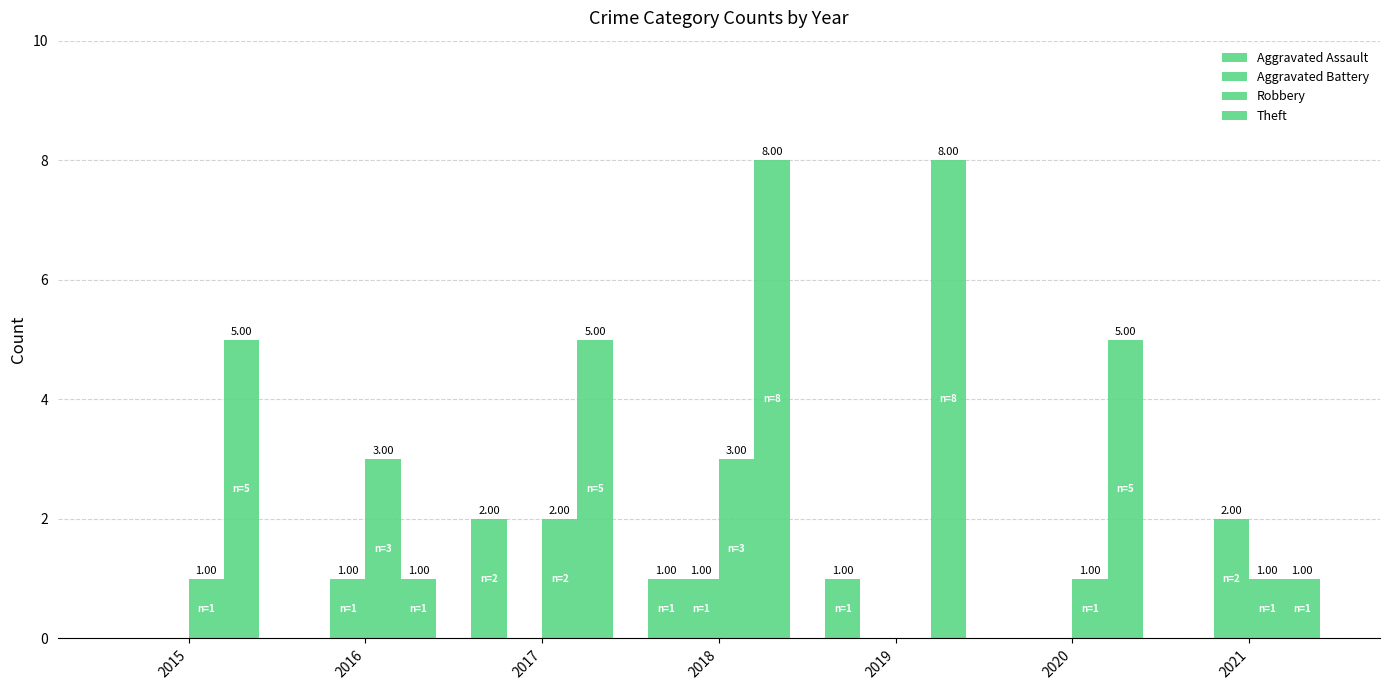

What value does the Robbery series have at 2020?

1